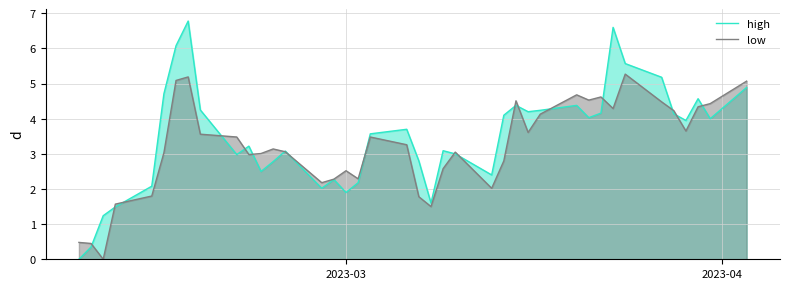

Rank the series by their average value, from lowest to highest.

low, high